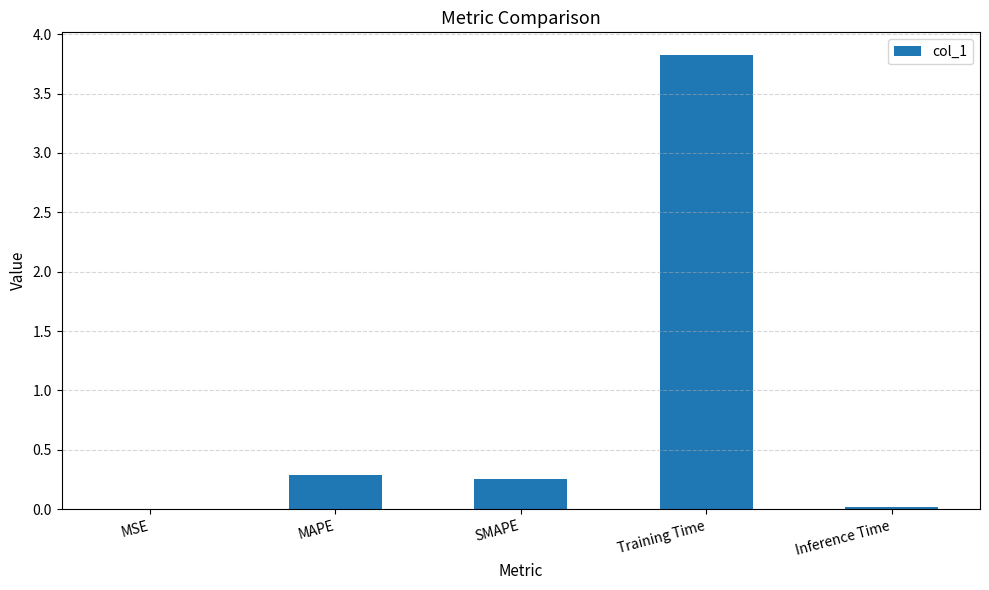

What is the sum of all values?

4.4